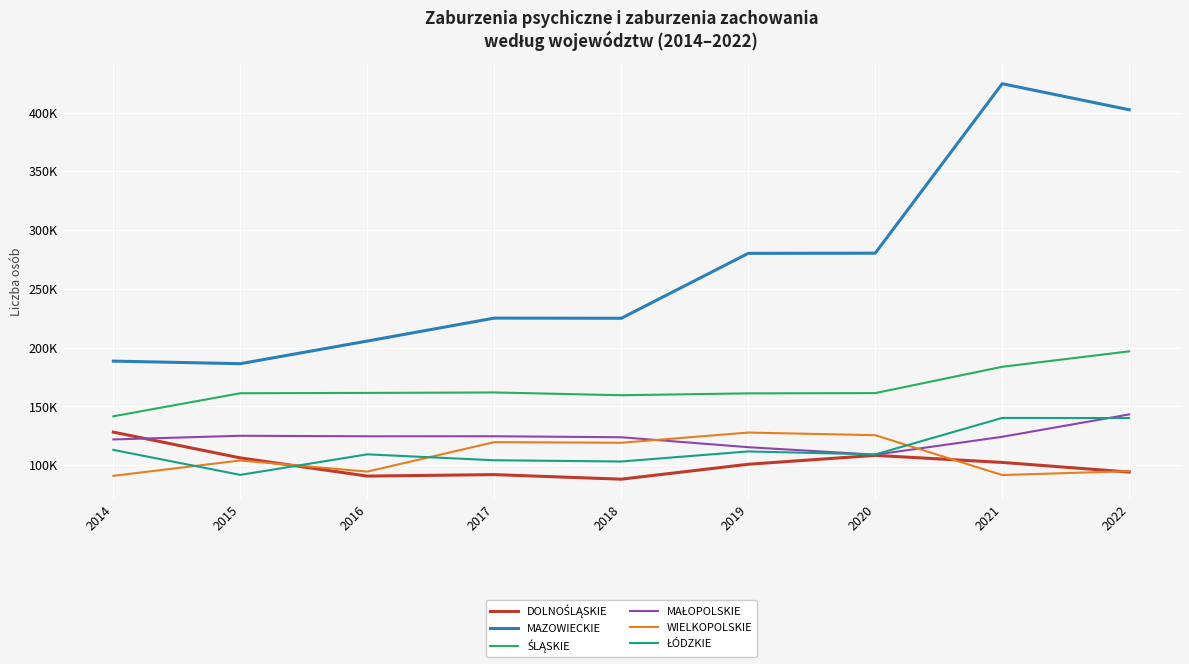

Reading left to right, what are all the values shown in this chart?

DOLNOŚLĄSKIE: 128191	106254	90787	92037	88163	100857	108404	102413	94205
MAZOWIECKIE: 188577	186393	205643	225170	225037	280240	280385	424532	402380
ŚLĄSKIE: 141644	161258	161534	161932	159568	161153	161371	183758	196891
MAŁOPOLSKIE: 121958	125077	124641	124666	123824	115368	108987	124212	143251
WIELKOPOLSKIE: 91014	104057	94594	119673	119131	127823	125574	91665	94988
ŁÓDZKIE: 113076	91817	109285	104252	103195	111763	109194	140258	140152